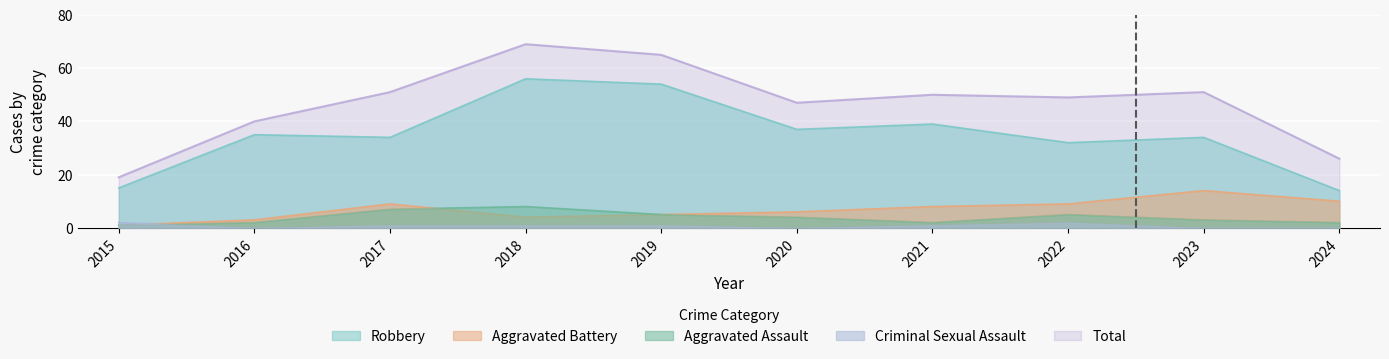

True or false: Robbery and Criminal Sexual Assault intersect in this chart.

False